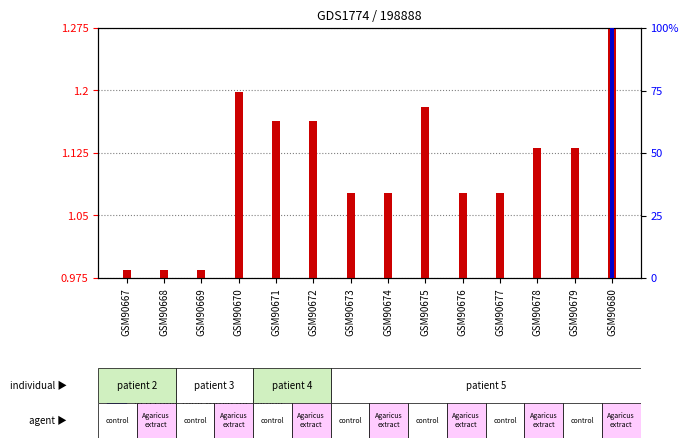

Rank the categories by count value from highest to lowest.

GSM90680, GSM90670, GSM90675, GSM90671, GSM90672, GSM90678, GSM90679, GSM90673, GSM90674, GSM90676, GSM90677, GSM90667, GSM90668, GSM90669